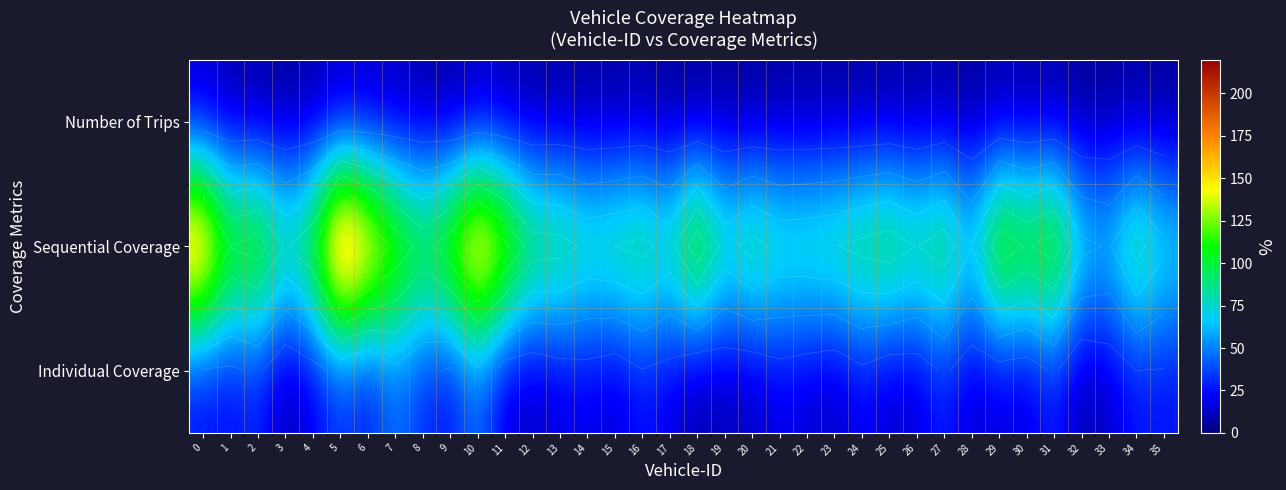

At which label is Sequential Coverage closest to 146?

7